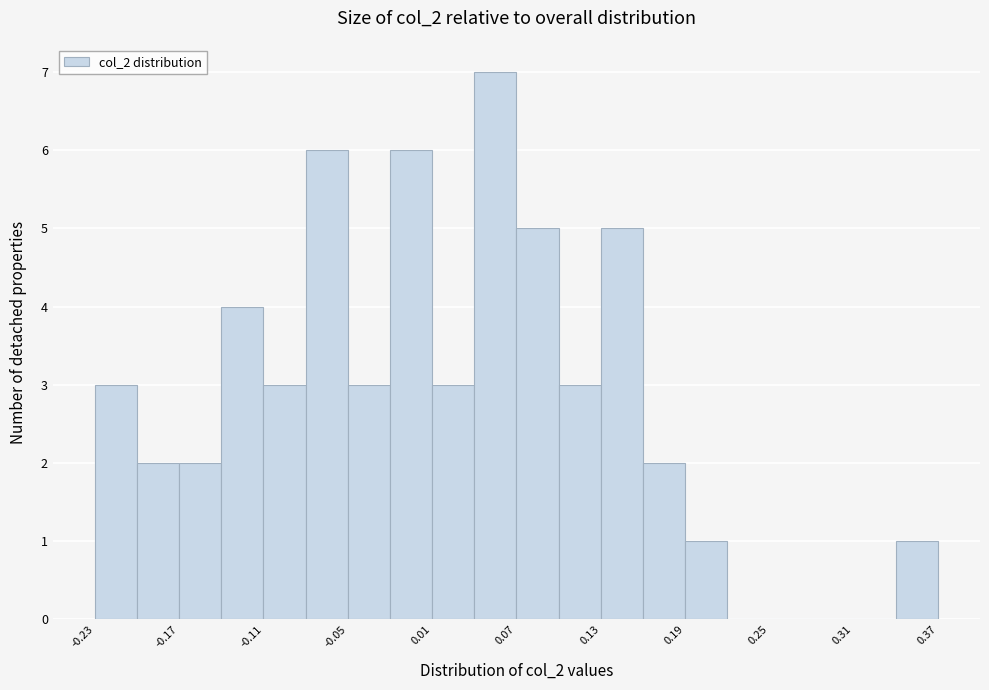

Read against the x-axis, roughly where is the centre of the tallest bar?

0.05